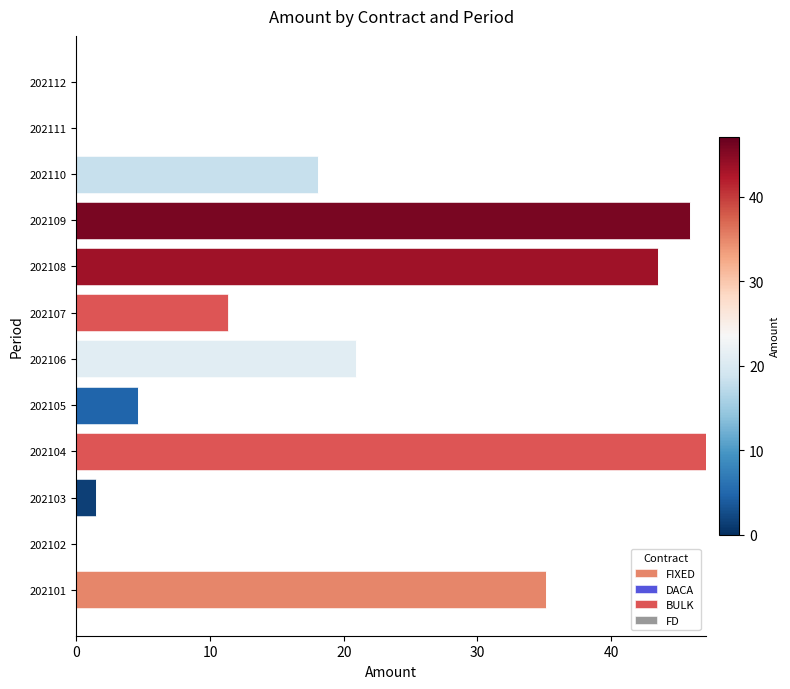

What is the maximum value for FIXED?

45.9